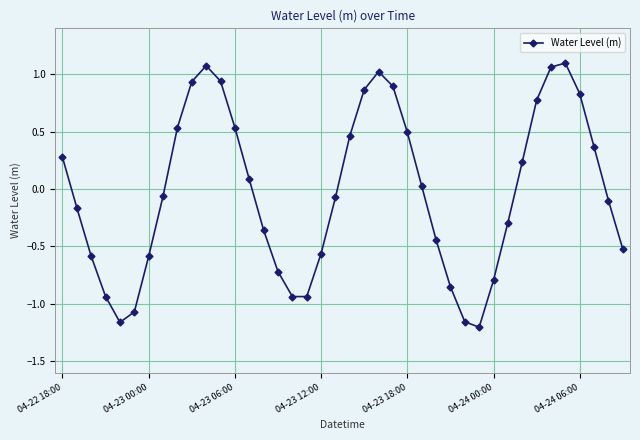

How many points are lower than both their immediate neighbors (excluding endpoints)?

3